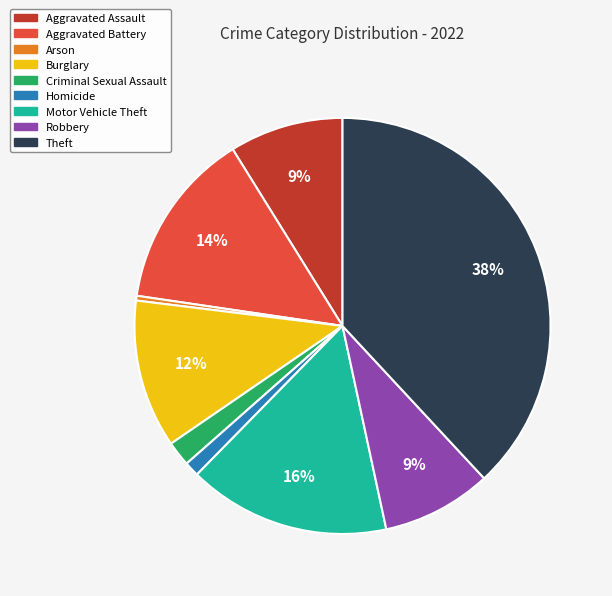

Which slice is the smallest?

Arson